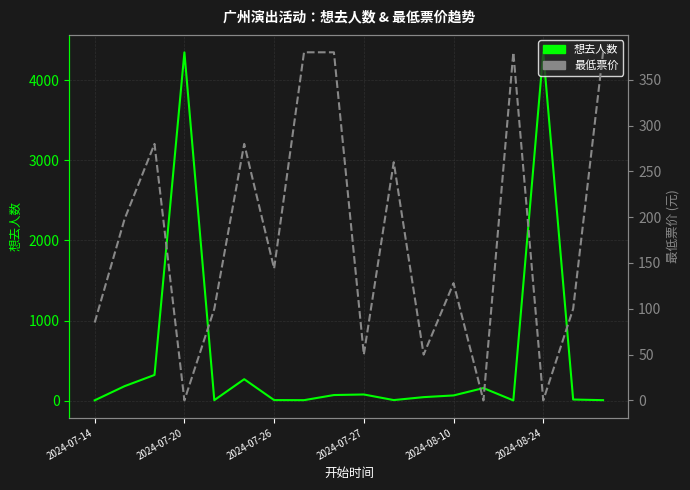

Does the chart display data point markers on the line(s)?

No